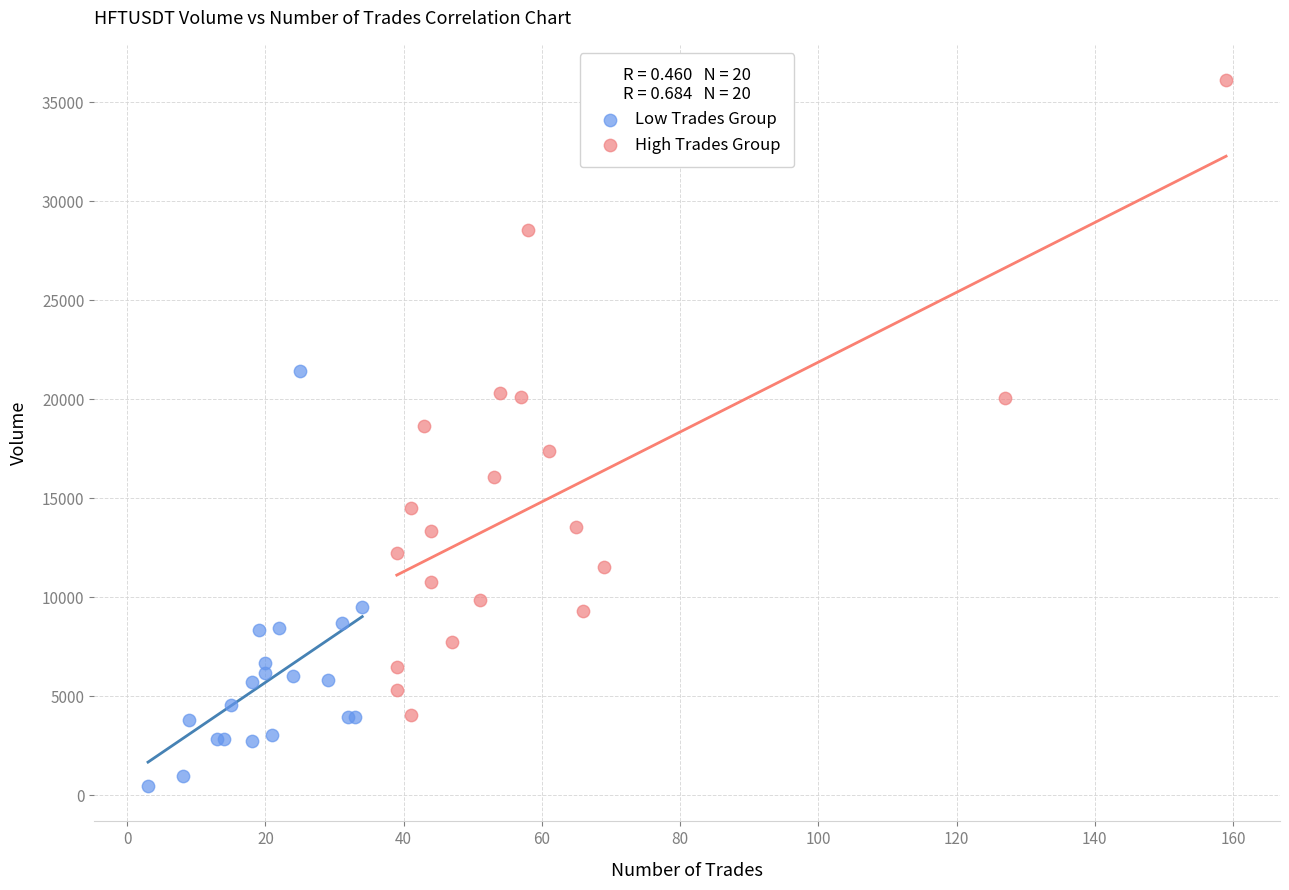

Which series contains the lowest Y value?

Low Trades Group